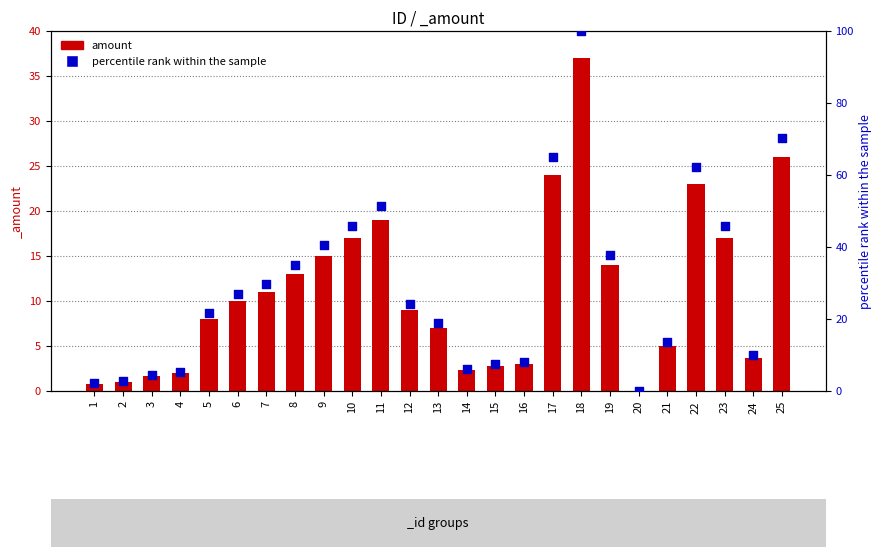

What are all the series names shown in the legend?

amount, percentile rank within the sample